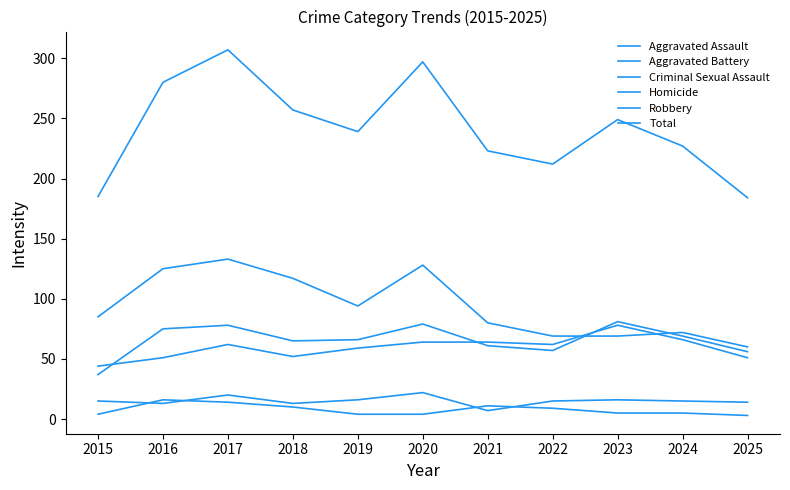

Reading left to right, what are all the values shown in this chart?

Aggravated Assault: 2015=44	2016=51	2017=62	2018=52	2019=59	2020=64	2021=64	2022=62	2023=78	2024=66	2025=51
Aggravated Battery: 2015=37	2016=75	2017=78	2018=65	2019=66	2020=79	2021=61	2022=57	2023=81	2024=69	2025=56
Criminal Sexual Assault: 2015=15	2016=13	2017=20	2018=13	2019=16	2020=22	2021=7	2022=15	2023=16	2024=15	2025=14
Homicide: 2015=4	2016=16	2017=14	2018=10	2019=4	2020=4	2021=11	2022=9	2023=5	2024=5	2025=3
Robbery: 2015=85	2016=125	2017=133	2018=117	2019=94	2020=128	2021=80	2022=69	2023=69	2024=72	2025=60
Total: 2015=185	2016=280	2017=307	2018=257	2019=239	2020=297	2021=223	2022=212	2023=249	2024=227	2025=184